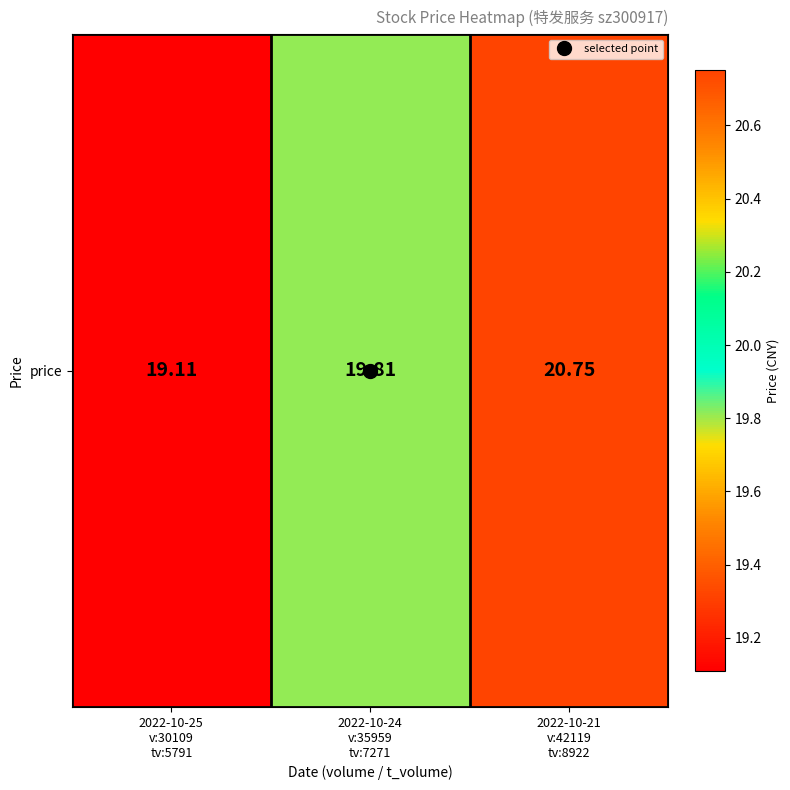

Is it true that the value at 2022-10-21
v:42119
tv:8922 is 10.6?

False